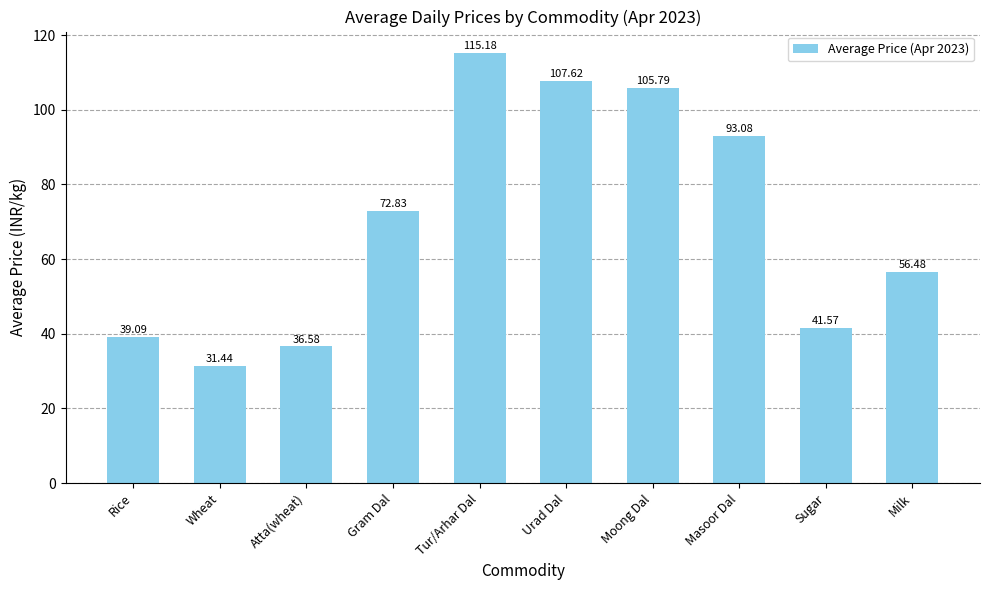

What is the sum of the values at Rice and Atta(wheat)?

75.7